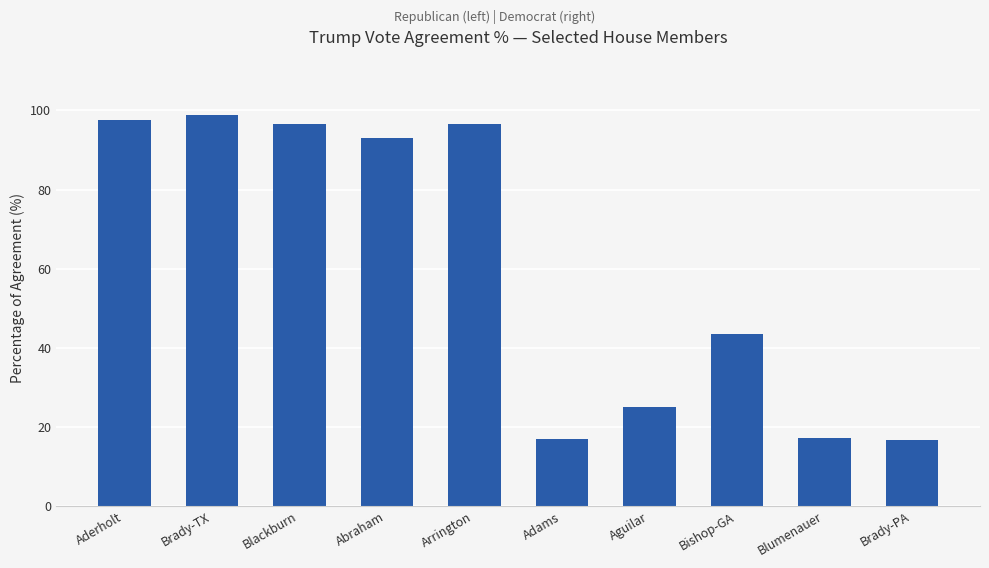

What is the maximum value shown in the chart?

98.8